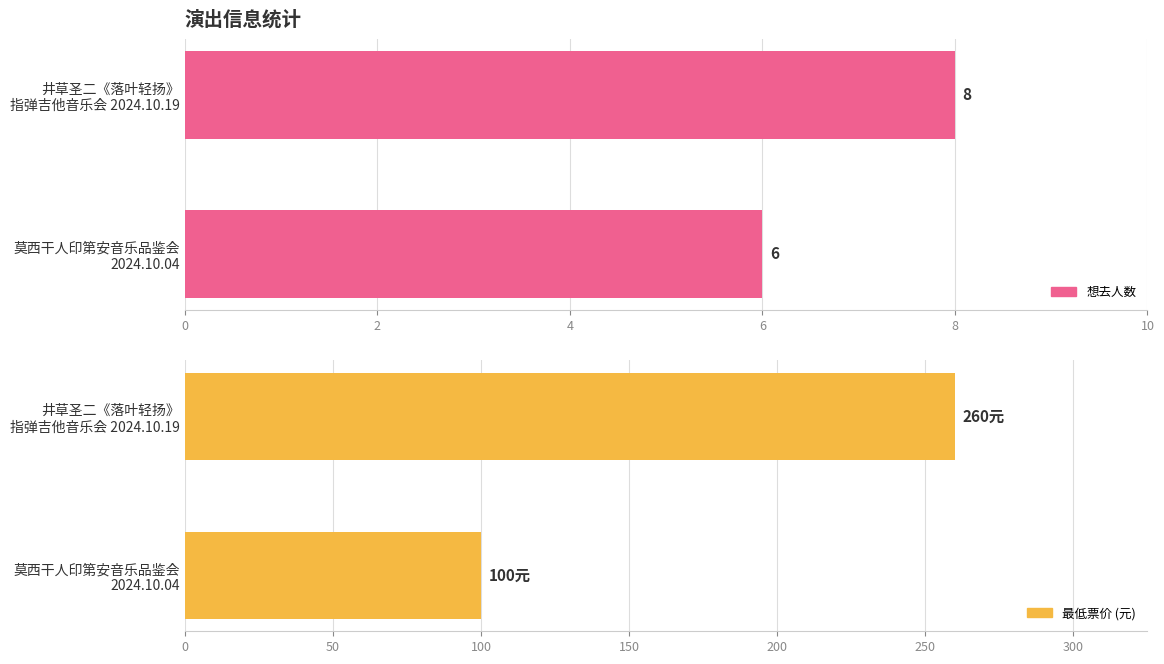

Which series has the largest range (max minus min)?

最低票价